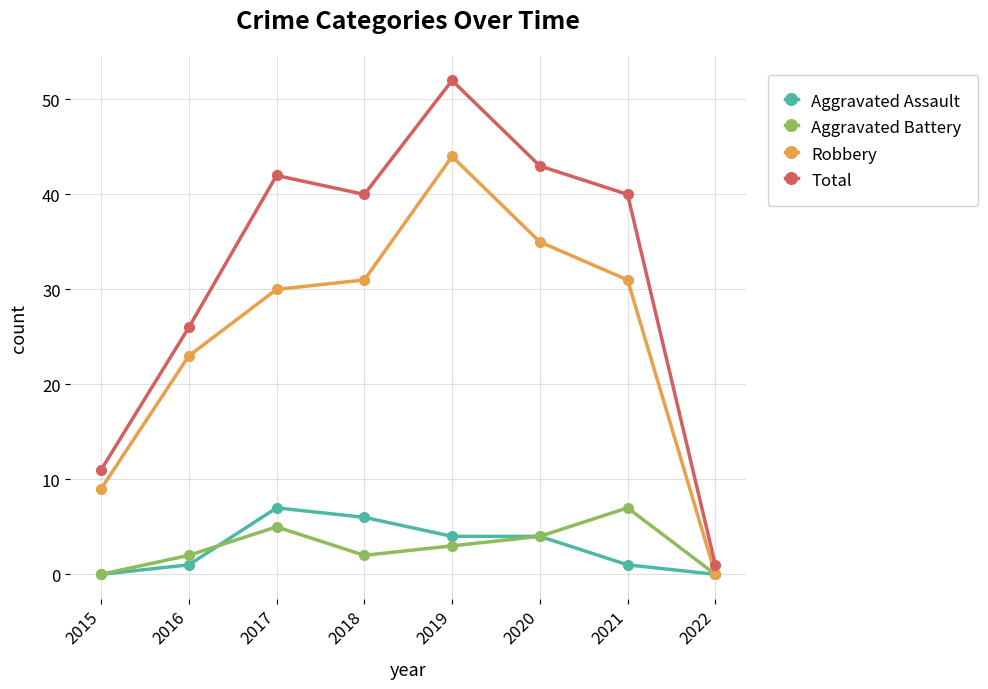

What is the difference between the Aggravated Battery values at 2020 and 2022?

4